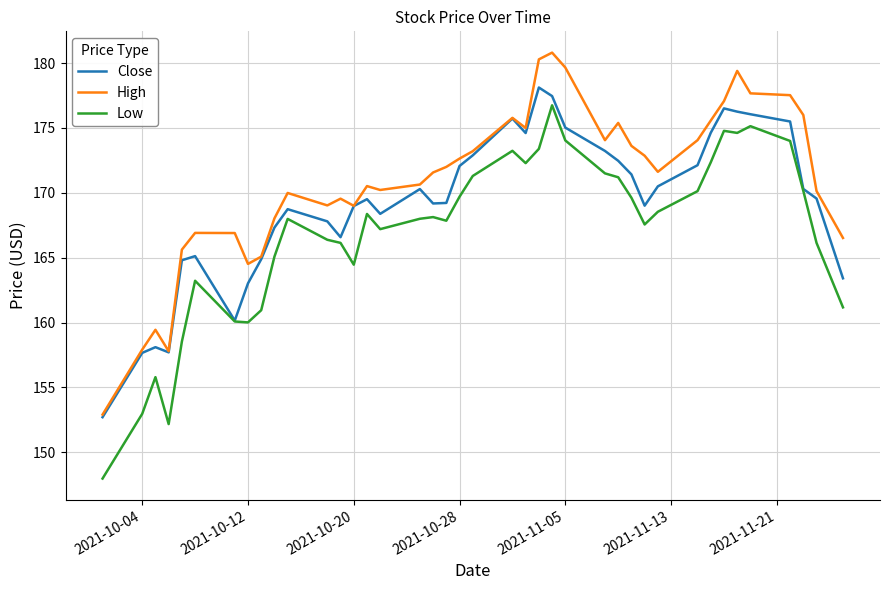

Is this an area chart (filled region under the line)?

No